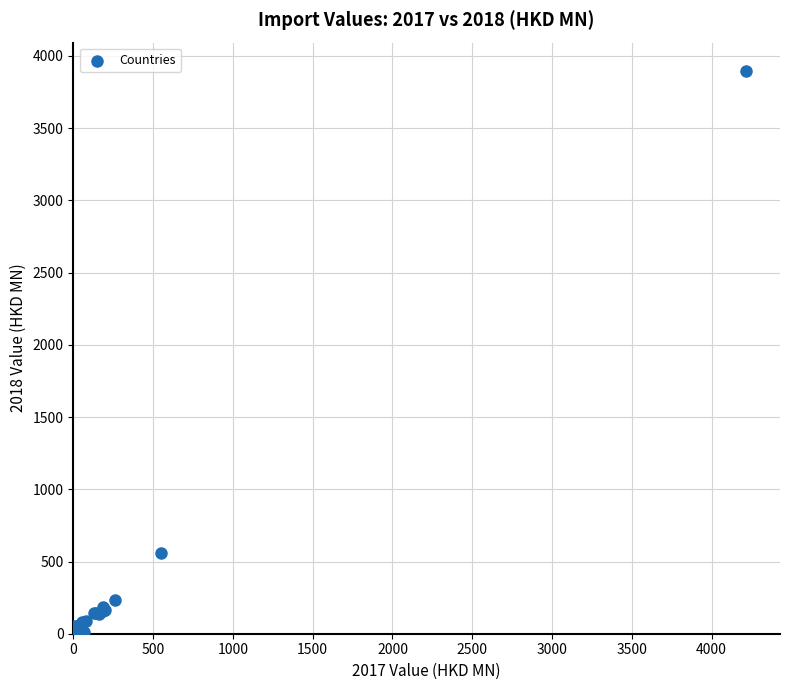

What Y value in the scatter plot is closest to 1948?

555.5